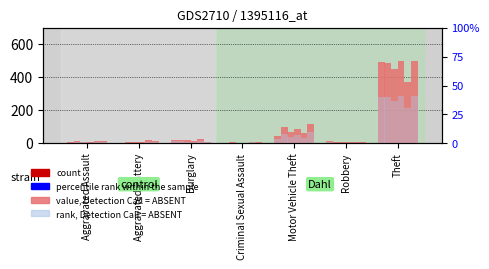

Is it true that rank 2021 equals 0.7 at Robbery?

True